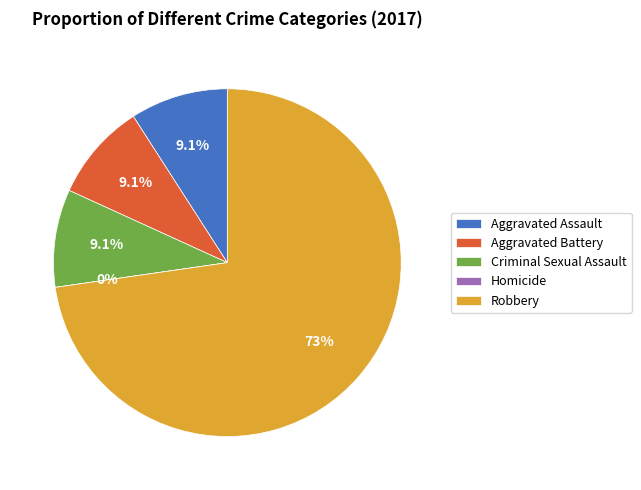

Is there any slice that represents more than half of the pie?

Yes